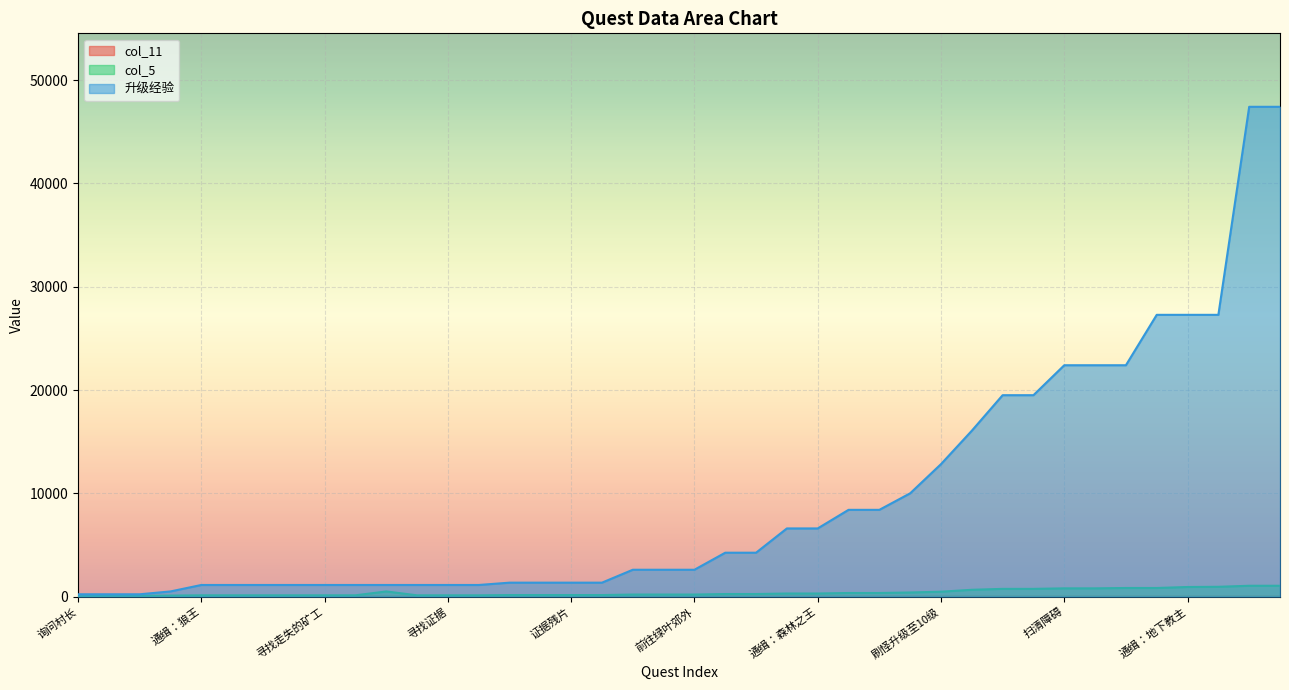

What is the lowest value of the col_5 series?

30.0